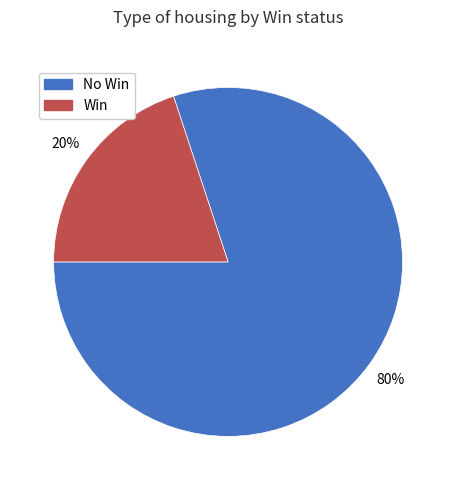

To the nearest percent, what is the average slice percentage?

50%